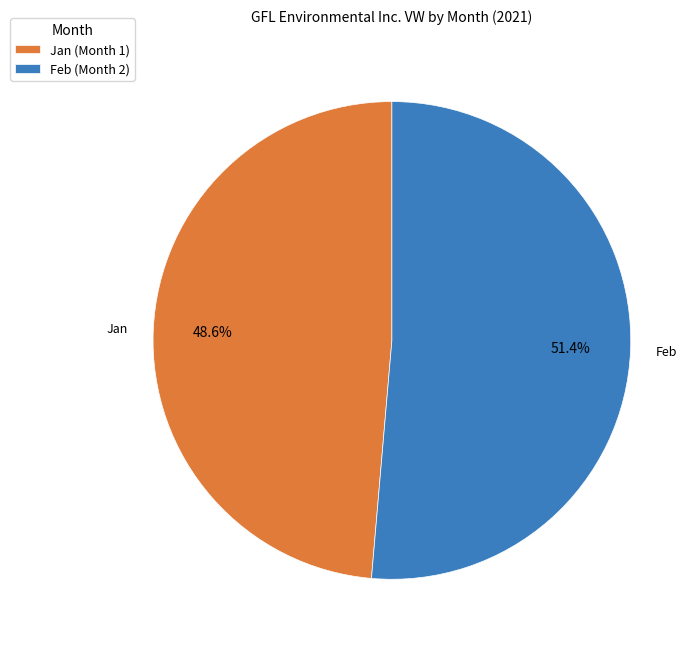

What is the majority slice?

Feb (Month 2)